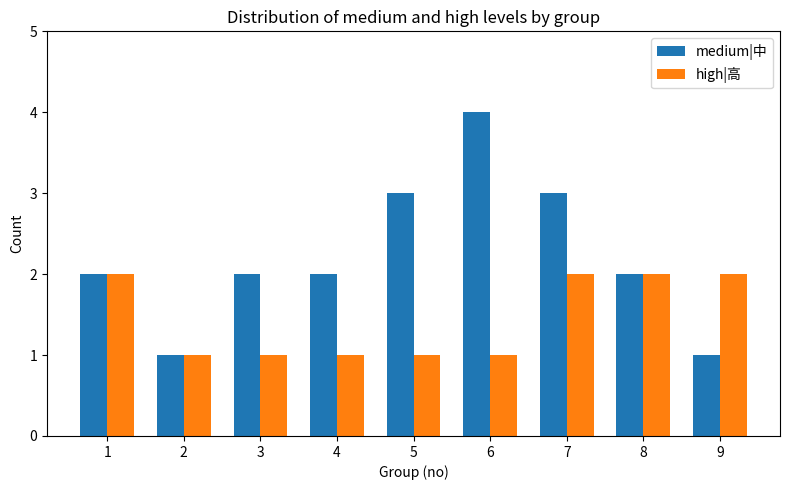

How many distinct data groups are displayed?

2